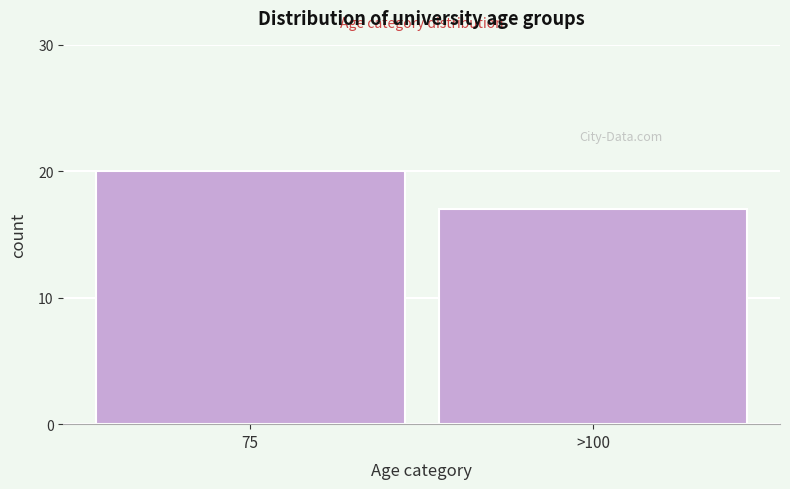

Reading left to right, transcribe all the data shown in this chart.

75=20	>100=17